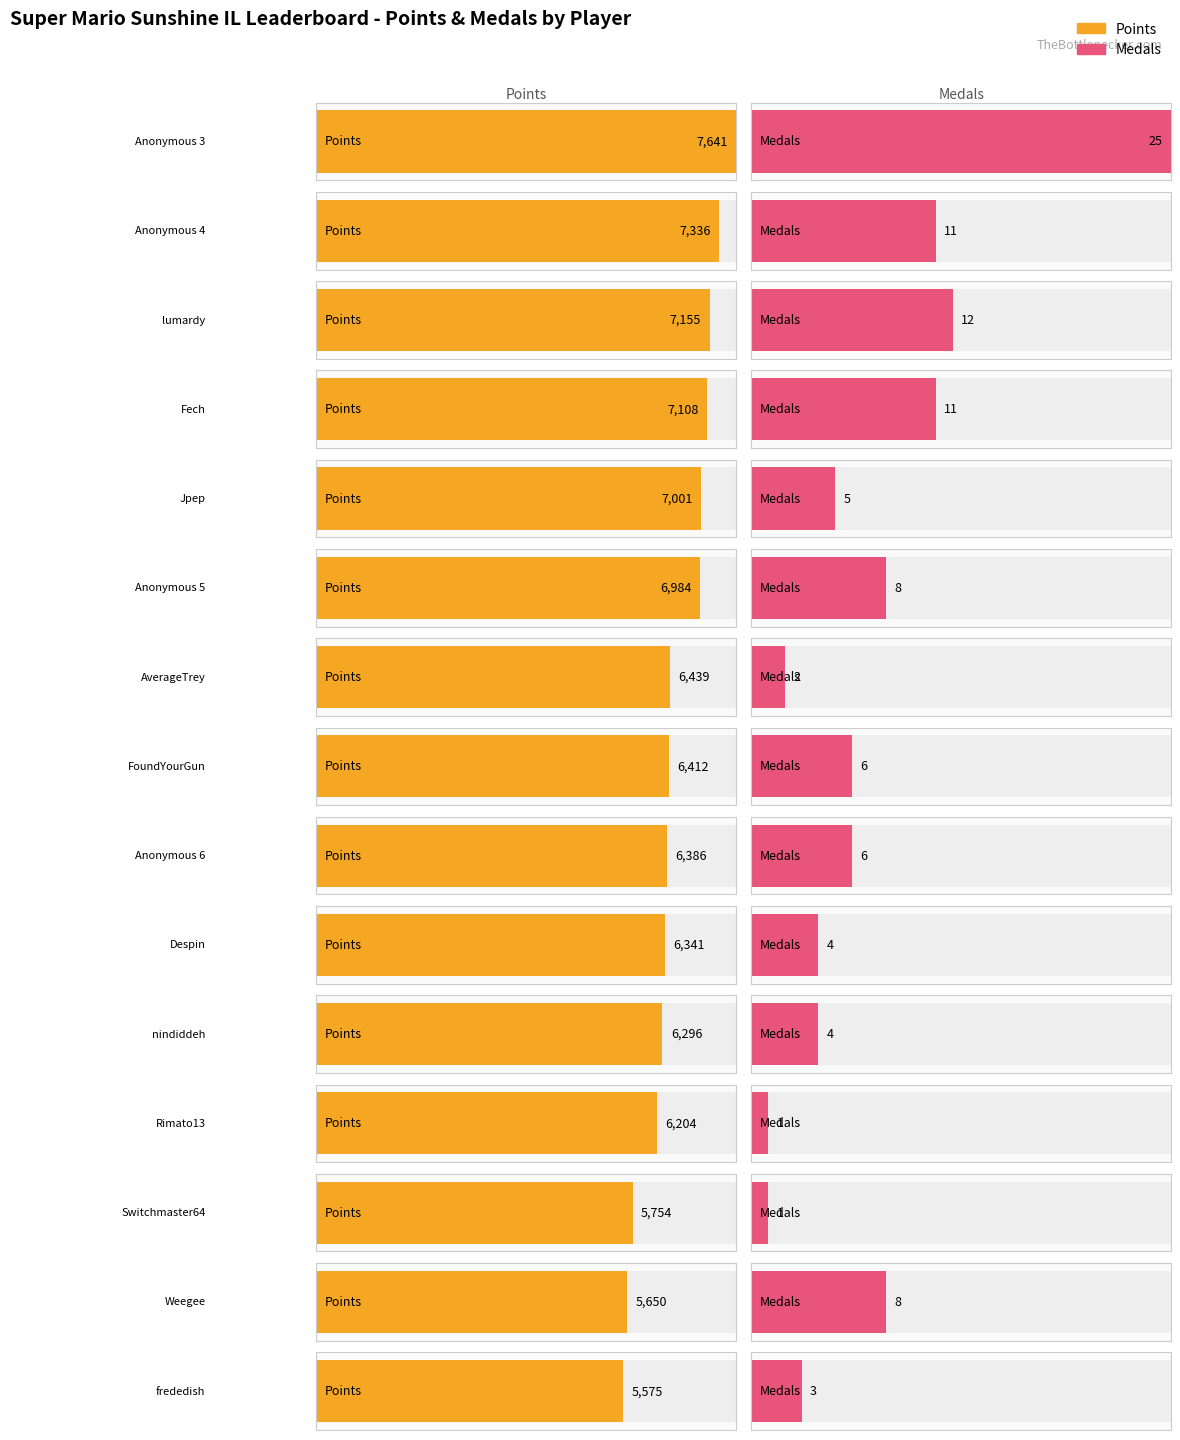

What position from the left is AverageTrey?

7